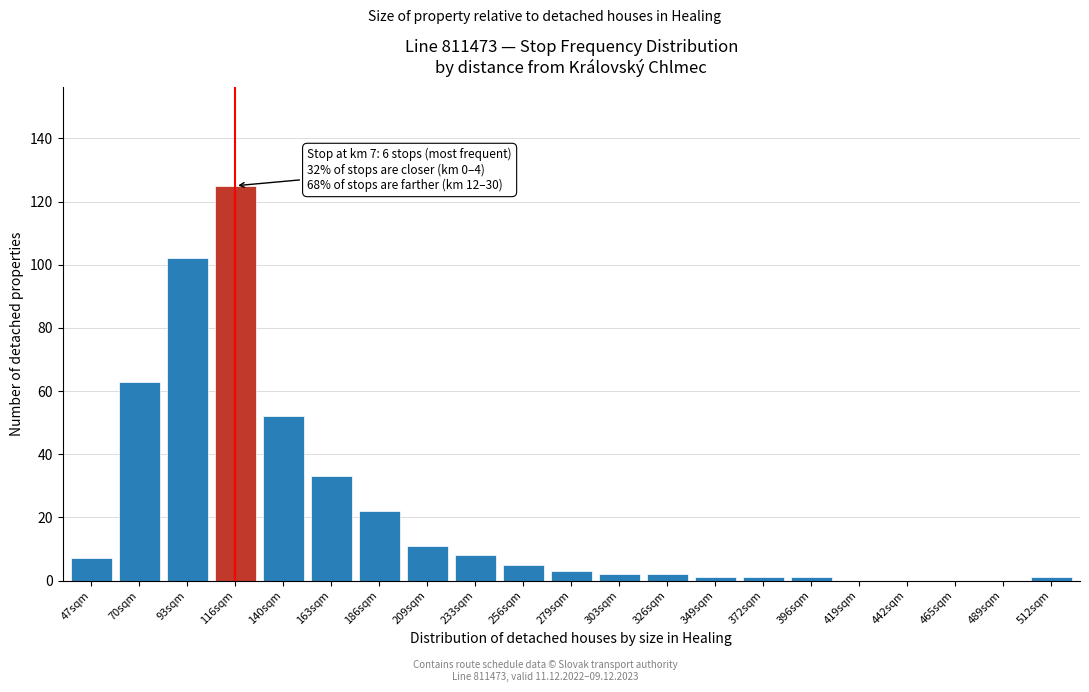

Reading left to right, list all the values displayed in this chart.

47sqm=7	70sqm=63	93sqm=102	116sqm=125	140sqm=52	163sqm=33	186sqm=22	209sqm=11	233sqm=8	256sqm=5	279sqm=3	303sqm=2	326sqm=2	349sqm=1	372sqm=1	396sqm=1	419sqm=0	442sqm=0	465sqm=0	489sqm=0	512sqm=1